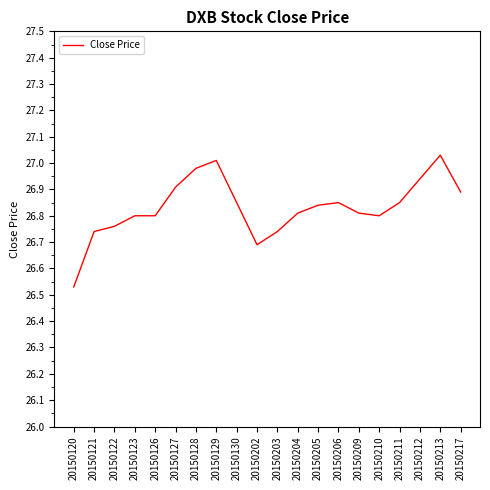

How many lines are shown in the chart?

1